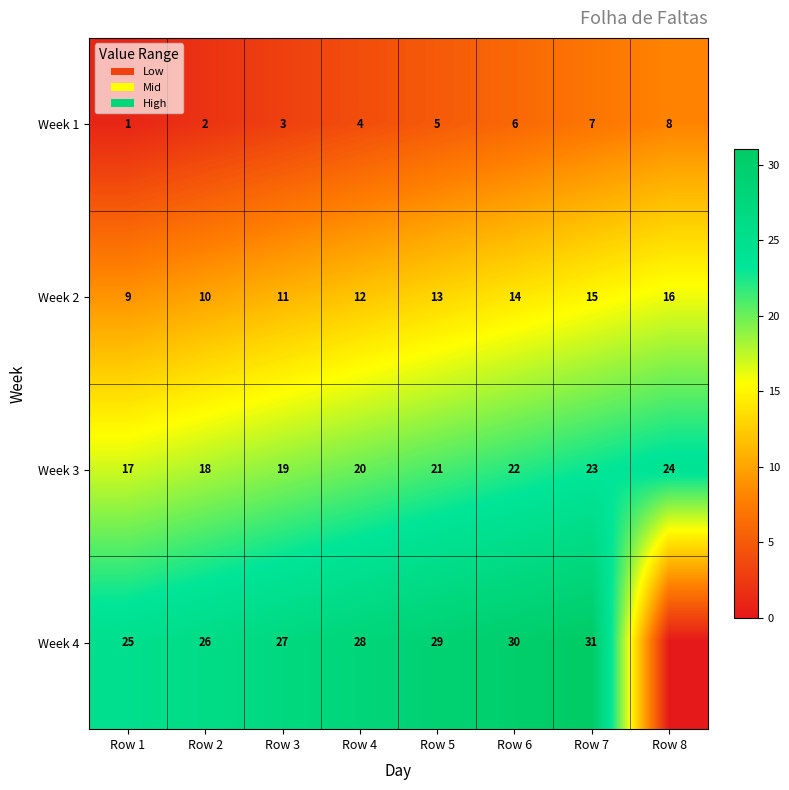

What is the minimum value for Week 2?

9